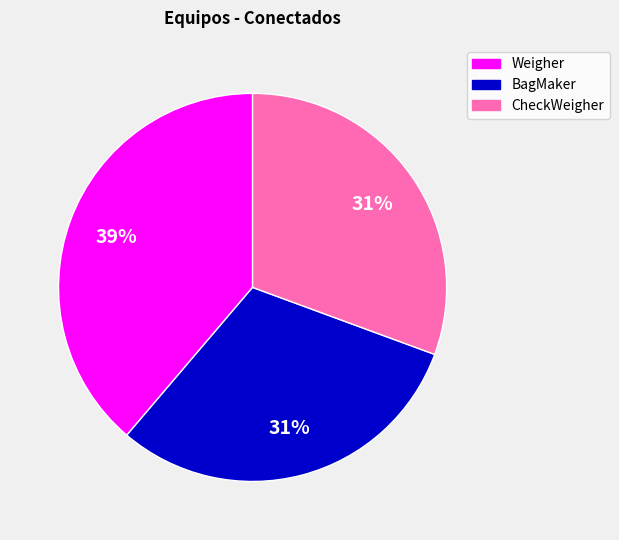

Is the sum of CheckWeigher and BagMaker greater than half?

Yes